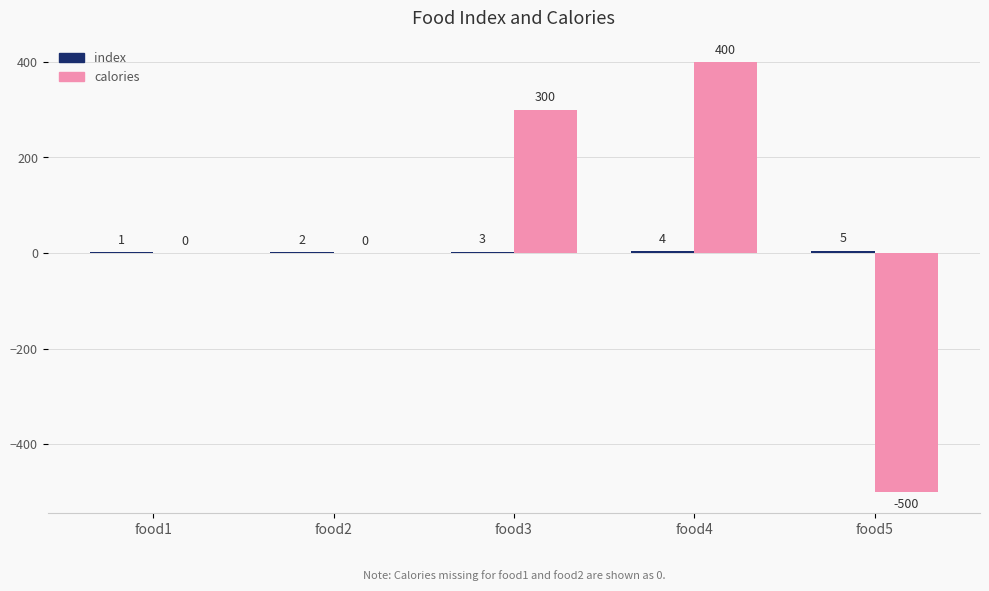

At which label is calories closest to -50?

food1